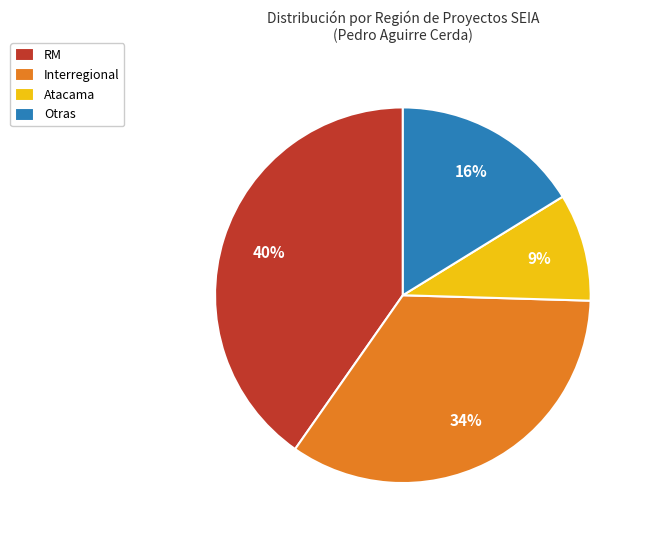

Does any single category account for the majority?

No